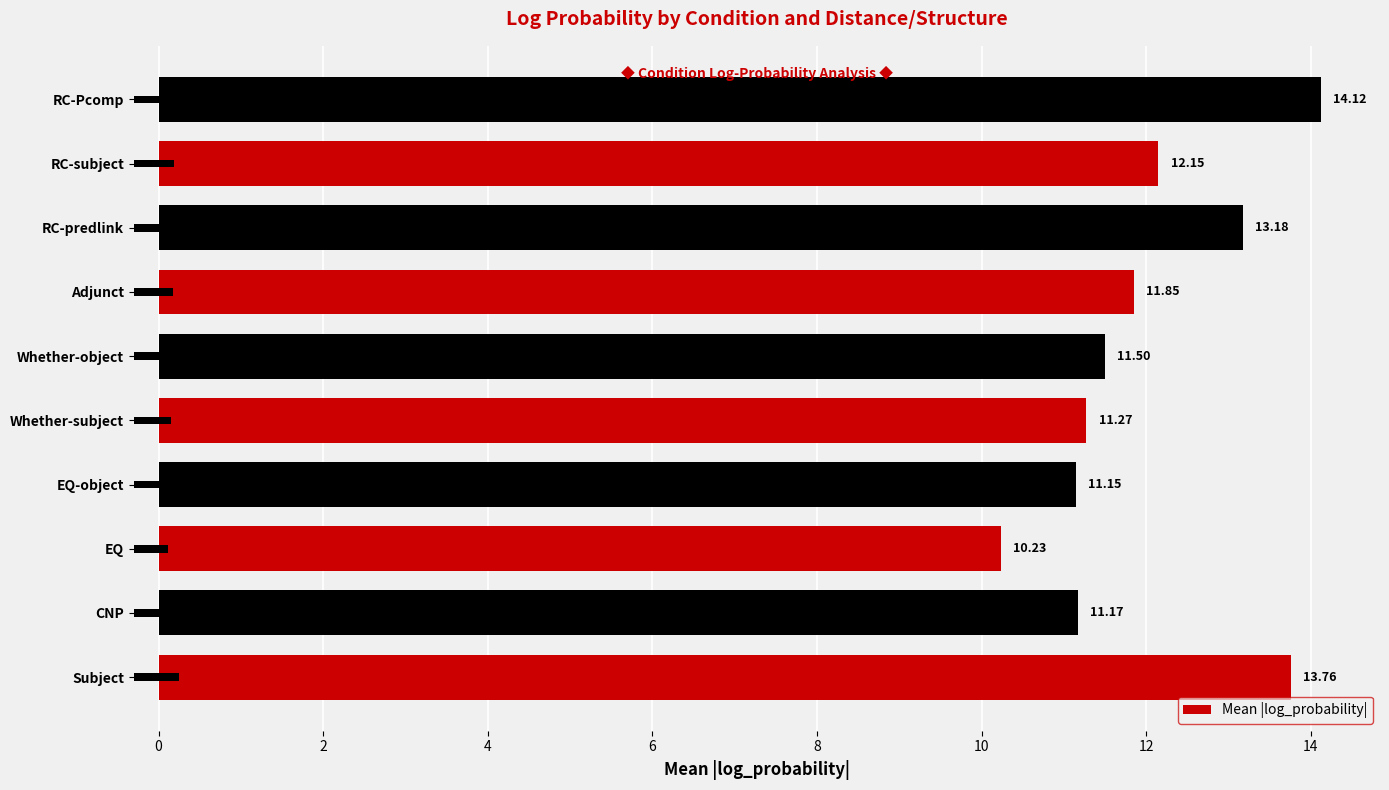

Reading left to right, extract all data points from this chart.

13.8	11.2	10.2	11.1	11.3	11.5	11.9	13.2	12.1	14.1